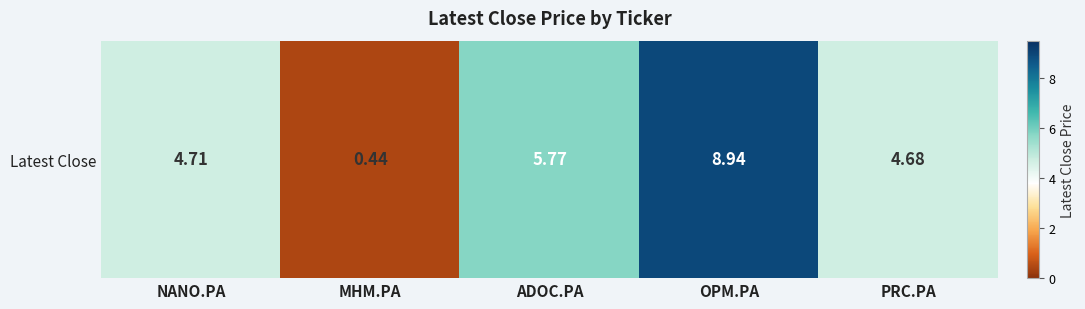

Is it true that the value at NANO.PA is 1.5?

False